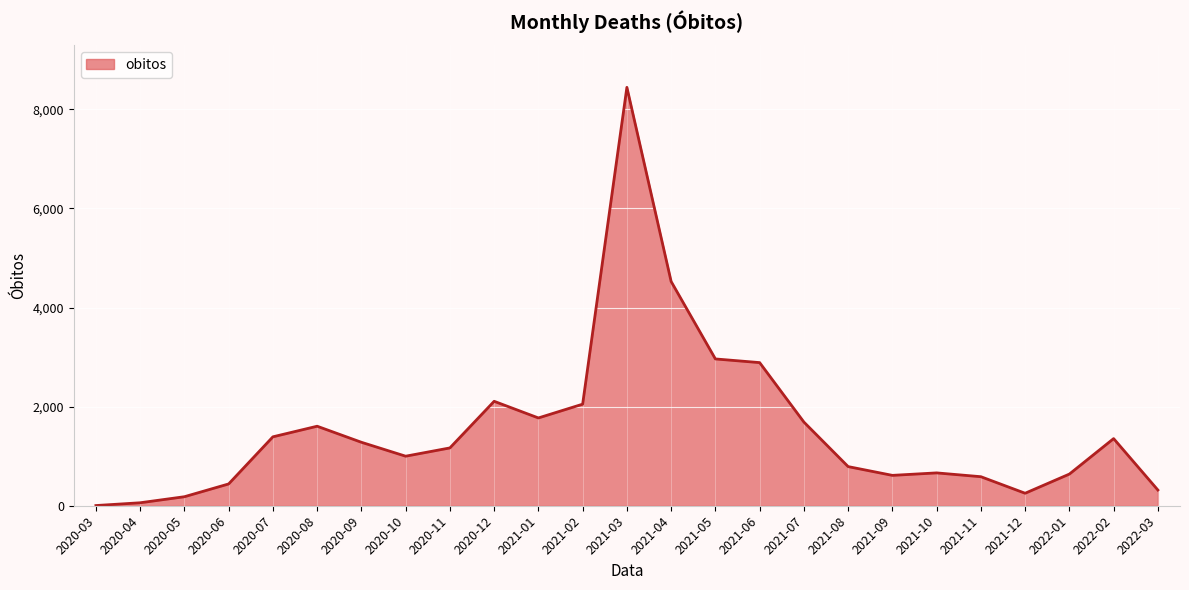

The chart shows a value of 2791 at 2021-01. True or false?

False